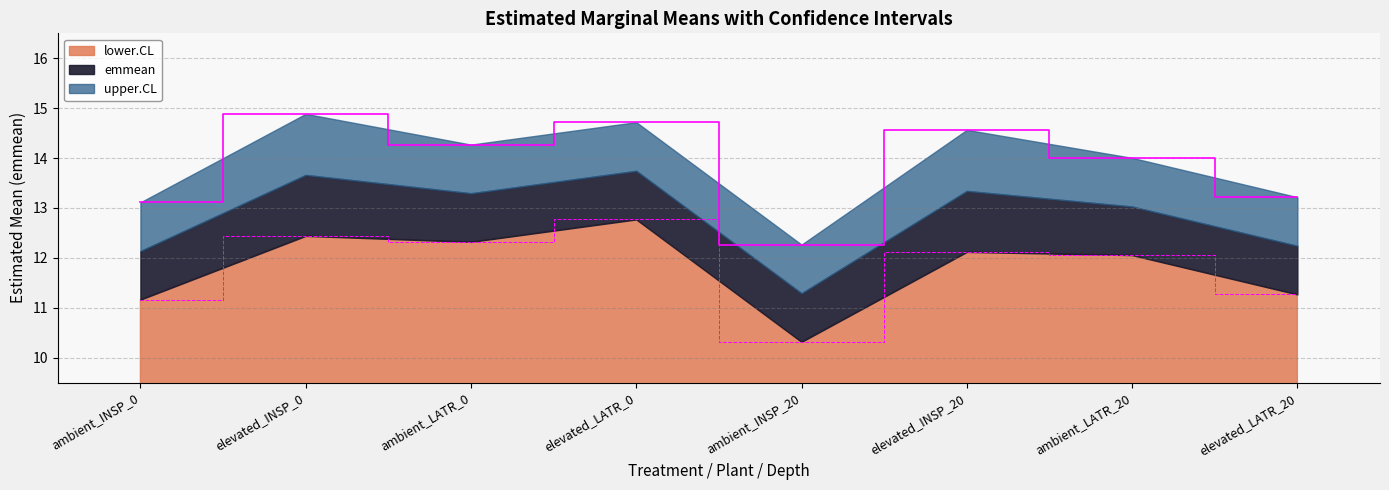

At which label does lower.CL reach its peak?

elevated_LATR_0